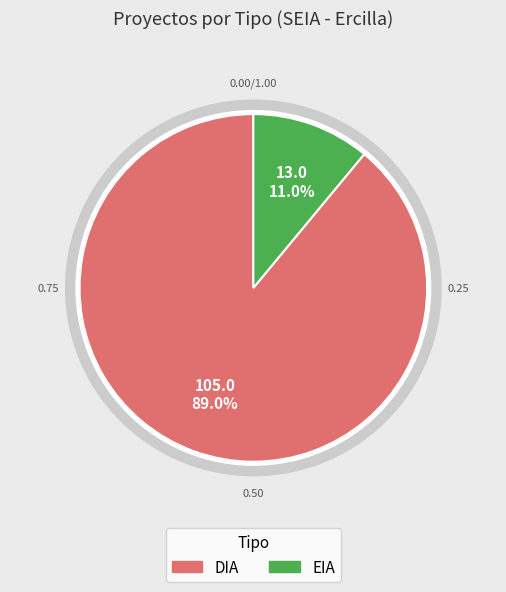

To the nearest percent, what is the combined percentage of EIA and DIA?

100%